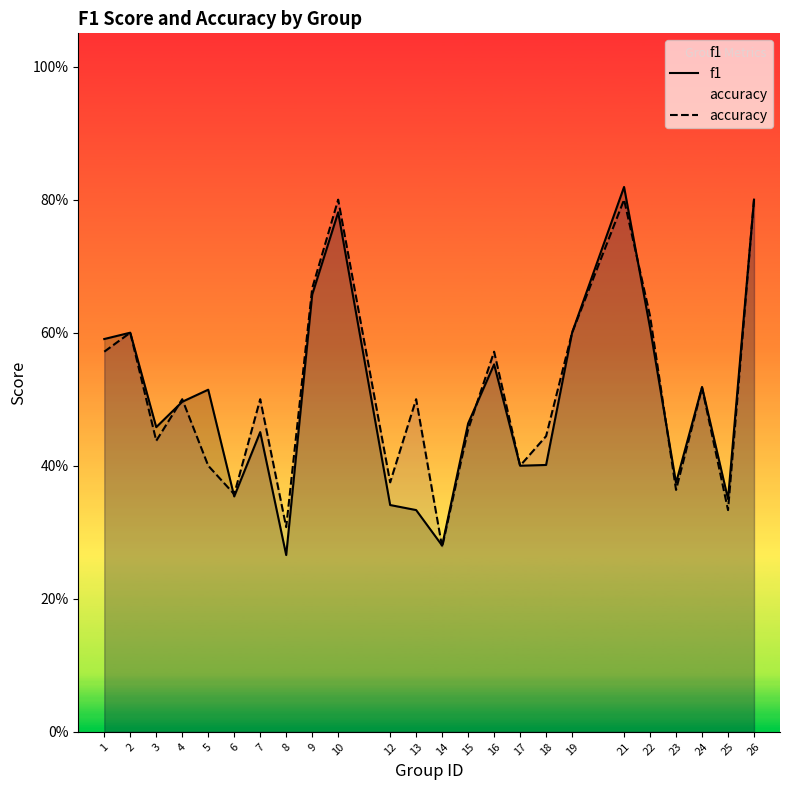

Which series has the widest spread of values?

f1